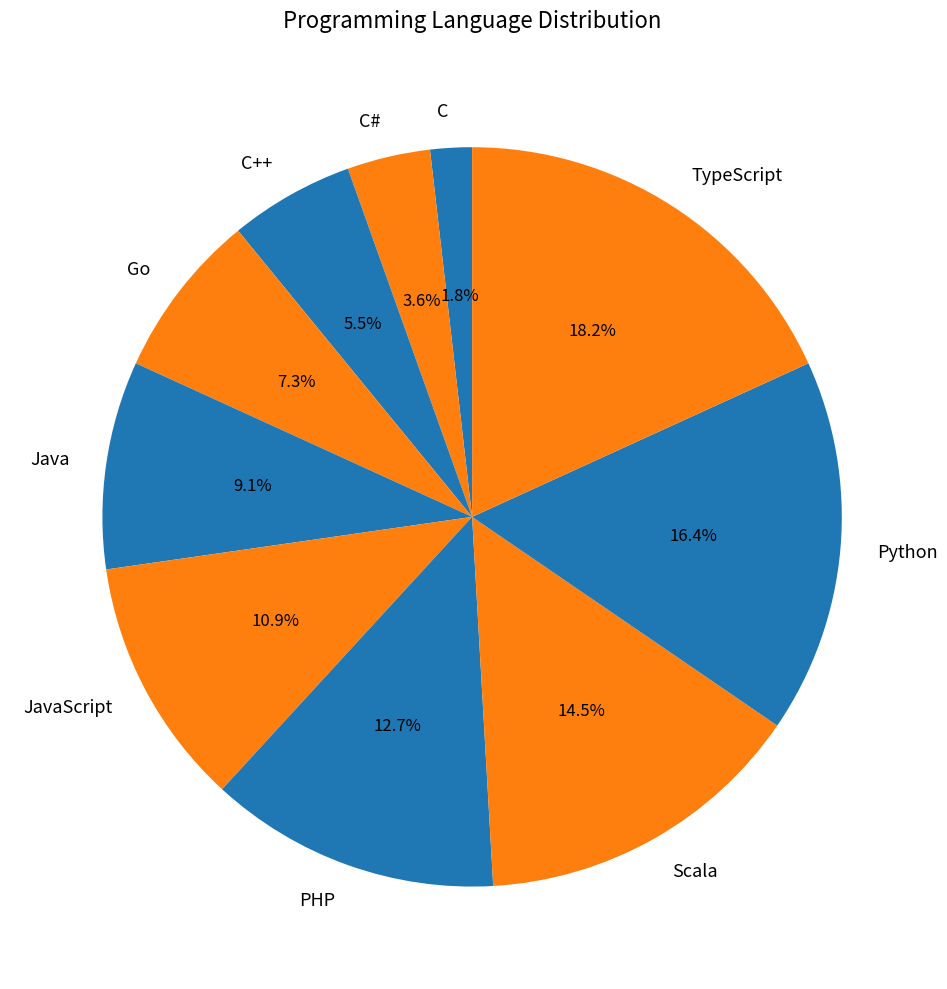

True or false: Python accounts for 16% of the total.

True